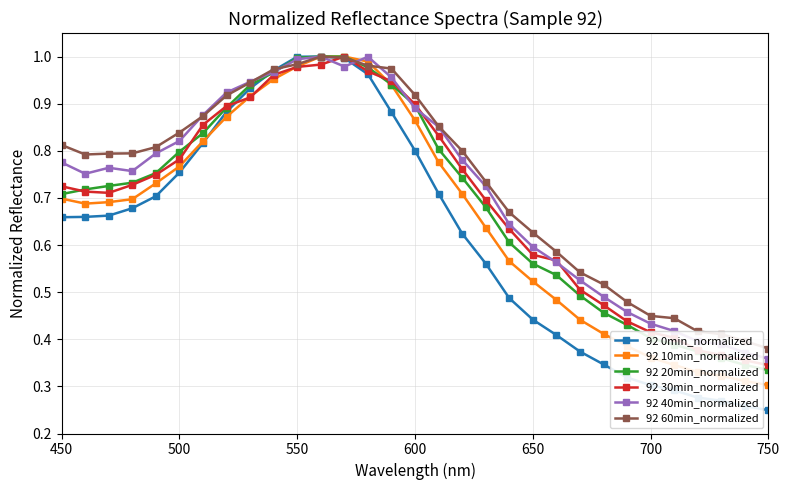

At how many categories does at least one series exceed 0?

31